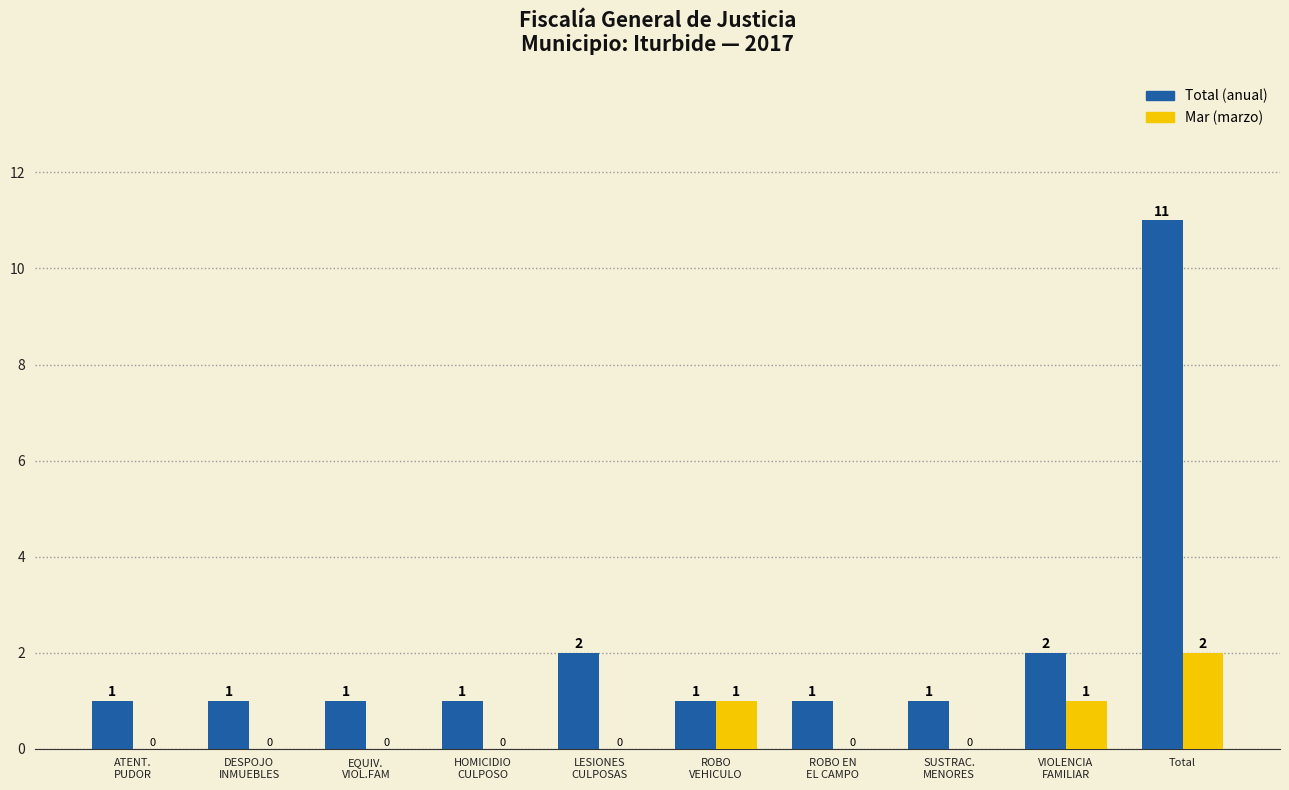

At which category is the sum across all series the highest?

Total